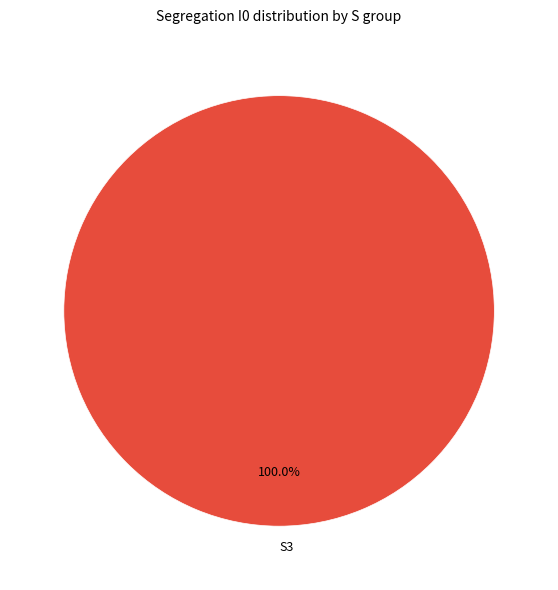

Rank the categories by value from lowest to highest.

S3